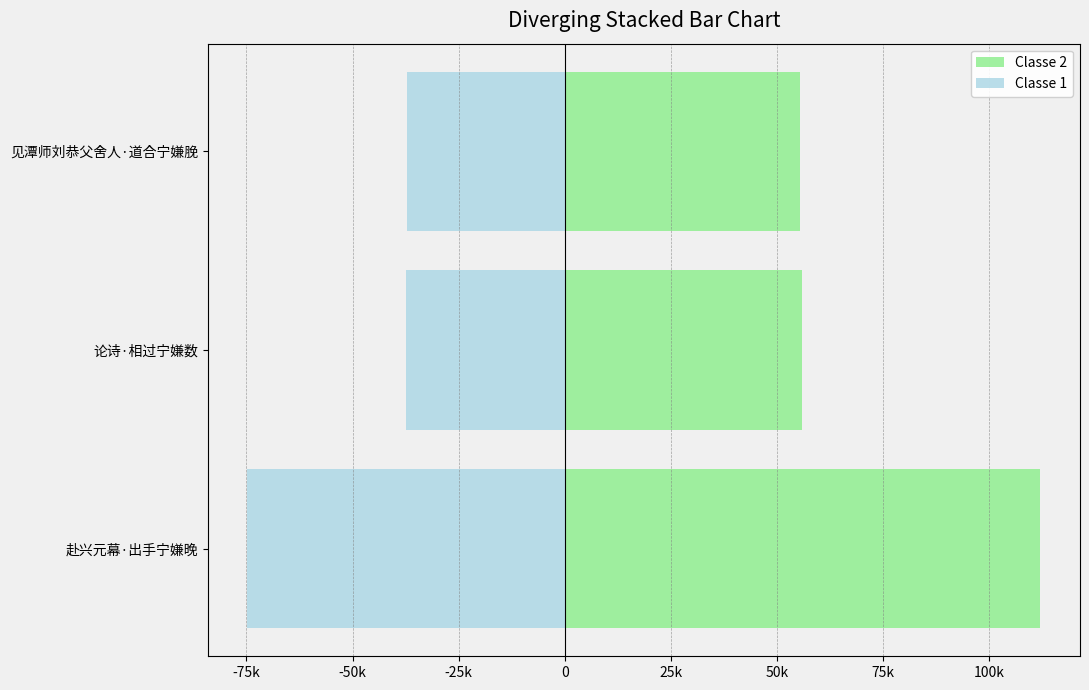

What is the sum of all Classe 1 values?

-149136.8